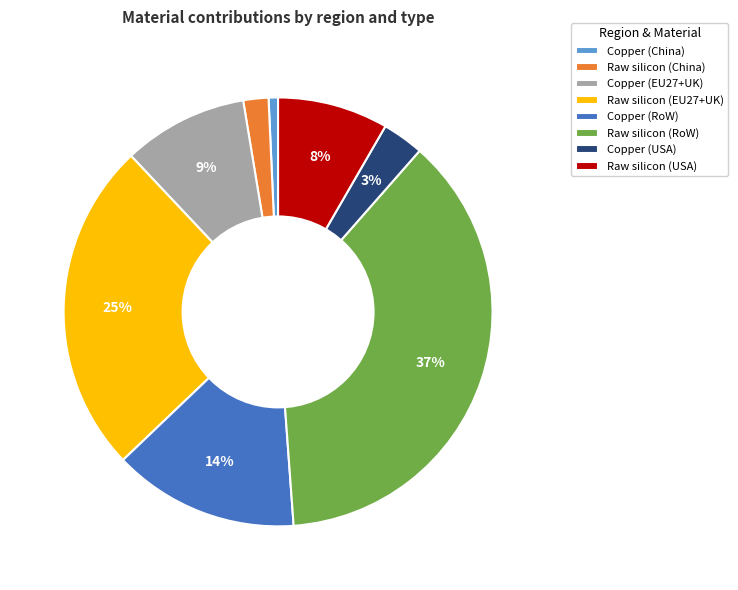

Is it true that Copper (USA) is 3% of the pie?

True